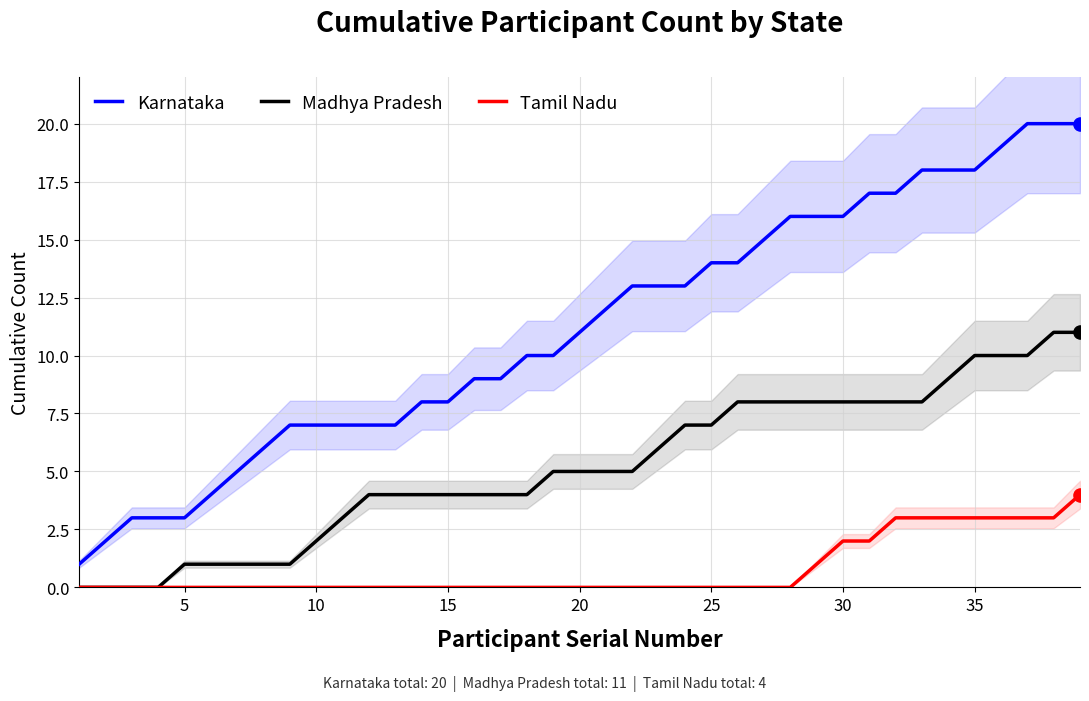

What is the maximum value for Madhya Pradesh?

11